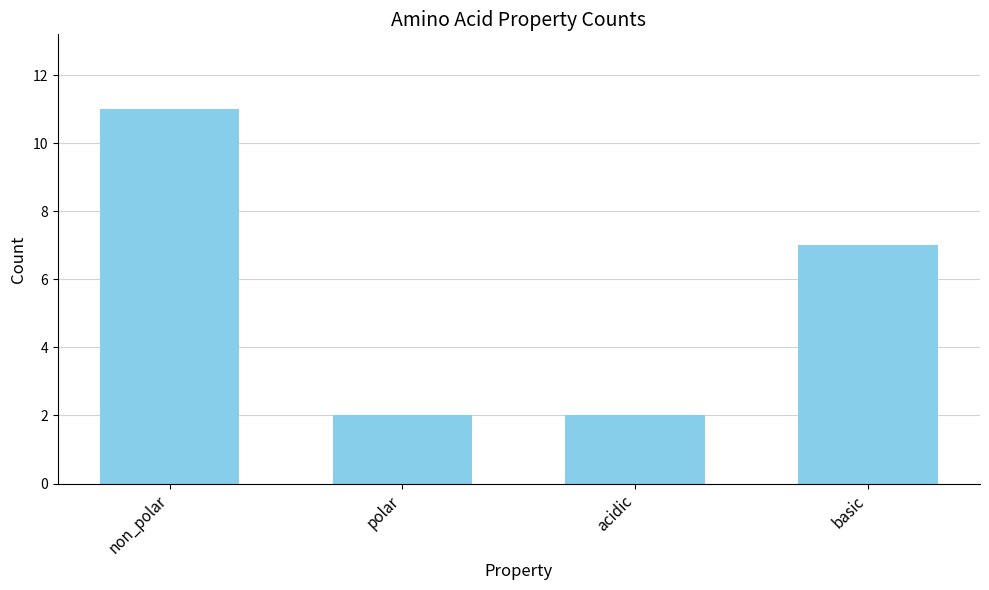

Is it true that the value at non_polar is 19?

False